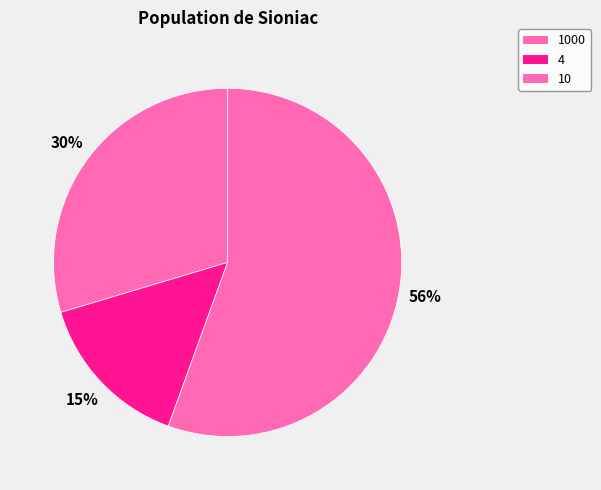

What is the ratio of the value at 10 to the value at 4?

3.7